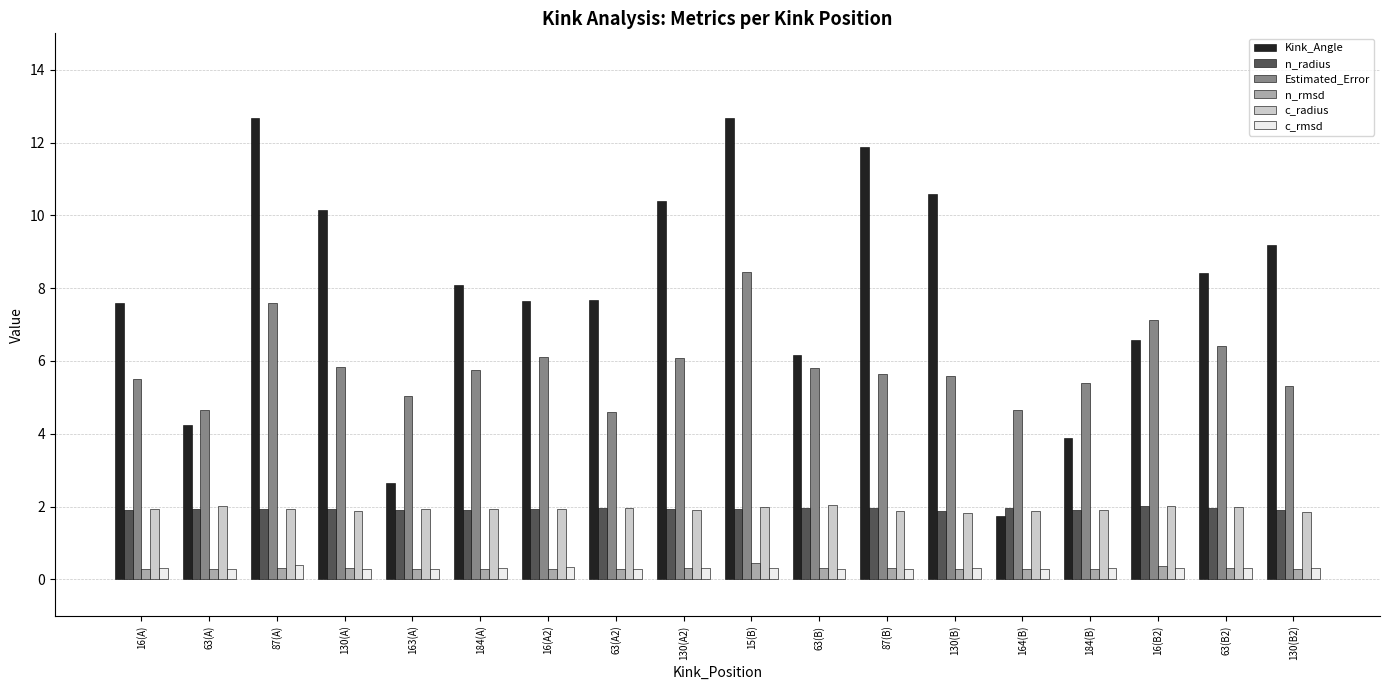

What is the sum of all Kink_Angle values?

142.2